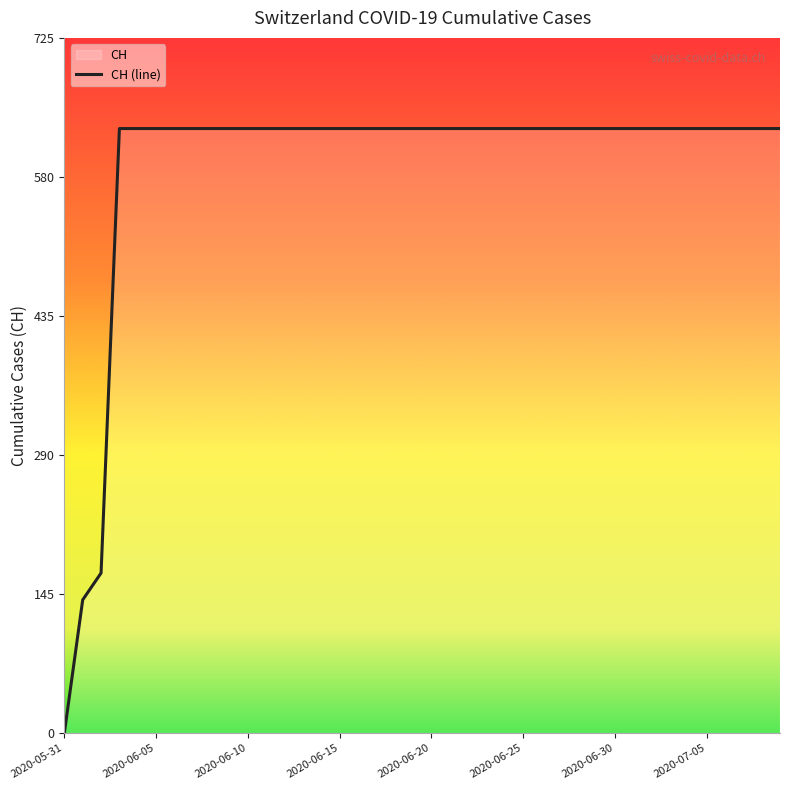

Reading right to left, extract all data points from this chart.

2020-07-09=631	2020-07-08=631	2020-07-07=631	2020-07-06=631	2020-07-05=631	2020-07-04=631	2020-07-03=631	2020-07-02=631	2020-07-01=631	2020-06-30=631	2020-06-29=631	2020-06-28=631	2020-06-27=631	2020-06-26=631	2020-06-25=631	2020-06-24=631	2020-06-23=631	2020-06-22=631	2020-06-21=631	2020-06-20=631	2020-06-19=631	2020-06-18=631	2020-06-17=631	2020-06-16=631	2020-06-15=631	2020-06-14=631	2020-06-13=631	2020-06-12=631	2020-06-11=631	2020-06-10=631	2020-06-09=631	2020-06-08=631	2020-06-07=631	2020-06-06=631	2020-06-05=631	2020-06-04=631	2020-06-03=631	2020-06-02=167	2020-06-01=139	2020-05-31=0